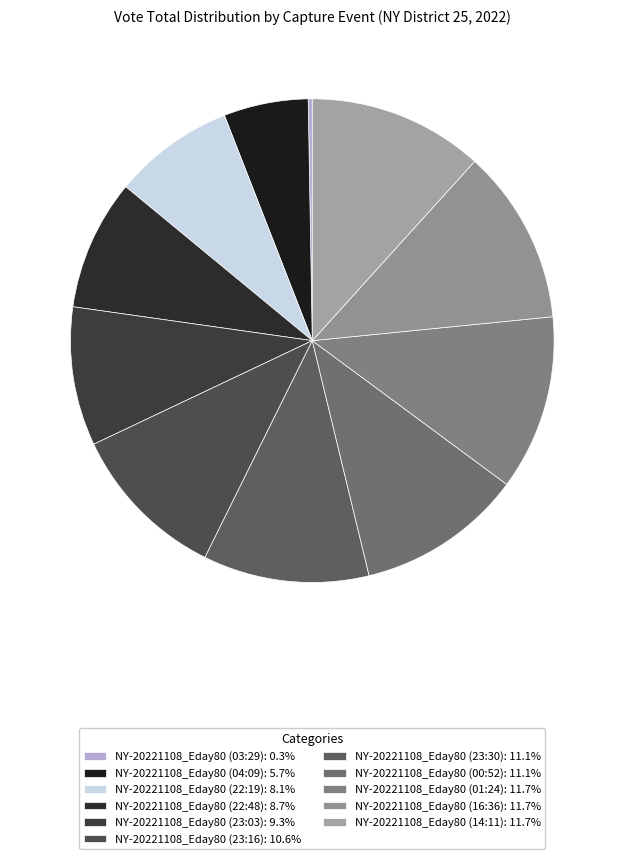

To the nearest percent, what percentage of the pie is NY-20221108_Eday80 (01:24)?

12%